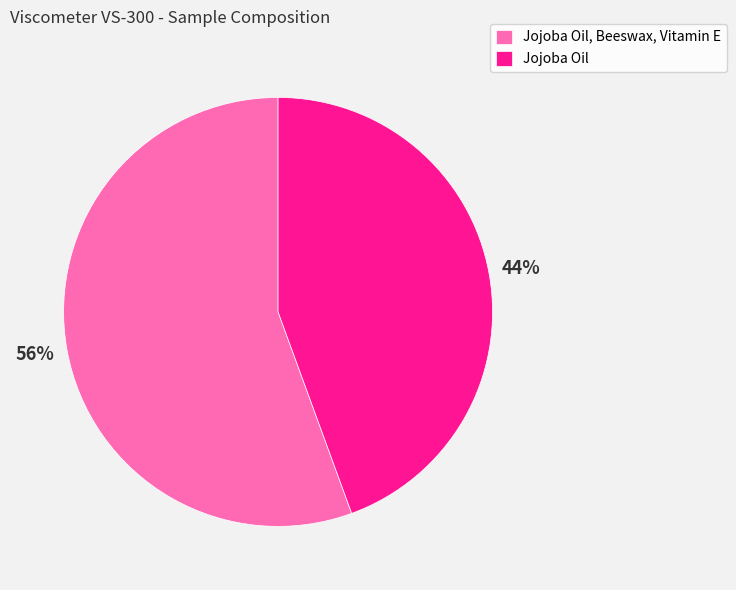

Between Jojoba Oil and Jojoba Oil, Beeswax, Vitamin E, which is larger?

Jojoba Oil, Beeswax, Vitamin E